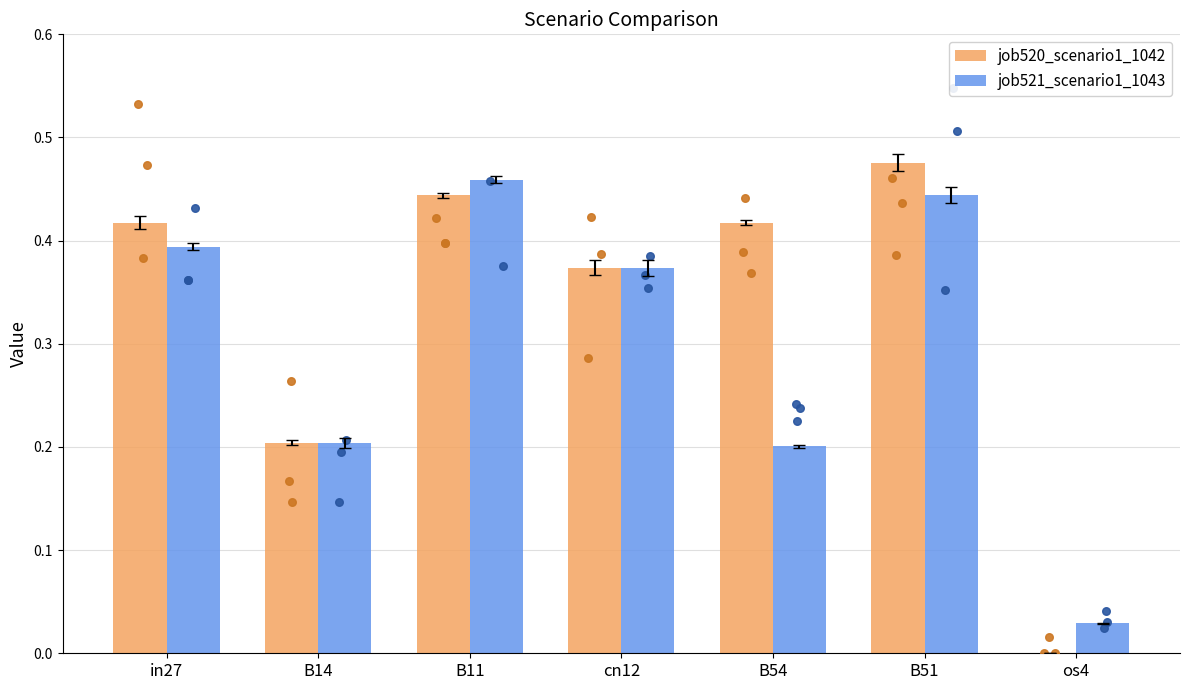

Which series reaches the minimum Y coordinate?

job520_scenario1_1042